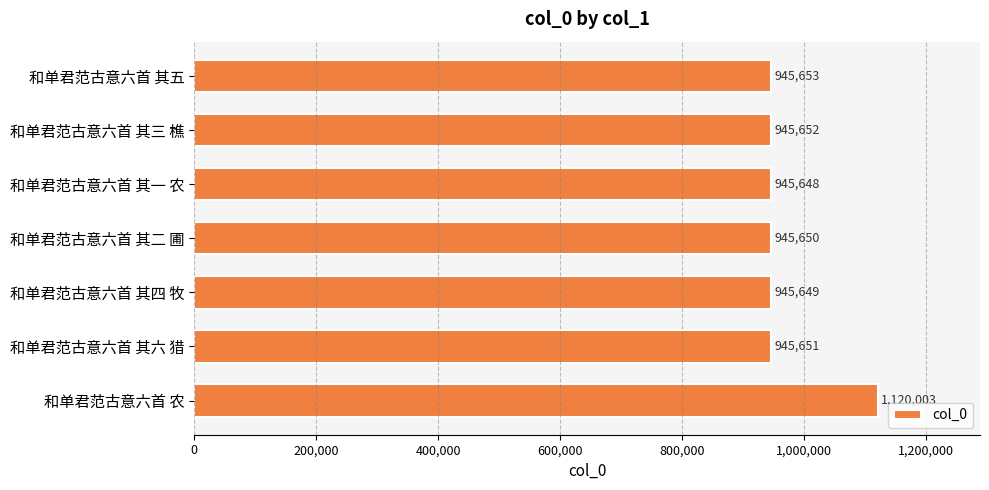

What is the change in value from 和单君范古意六首 其三 樵 to 和单君范古意六首 其四 牧?

-3